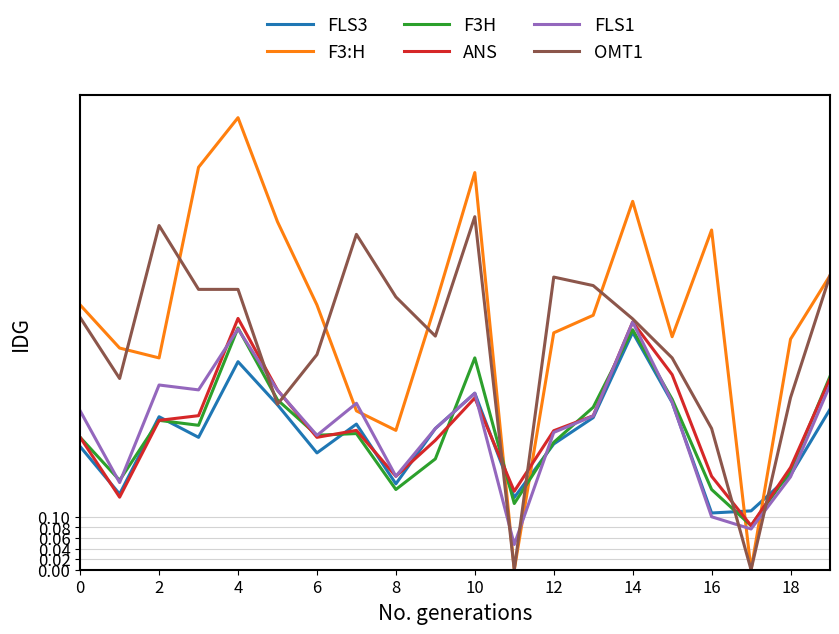

Which series has the largest total across all categories?

F3:H